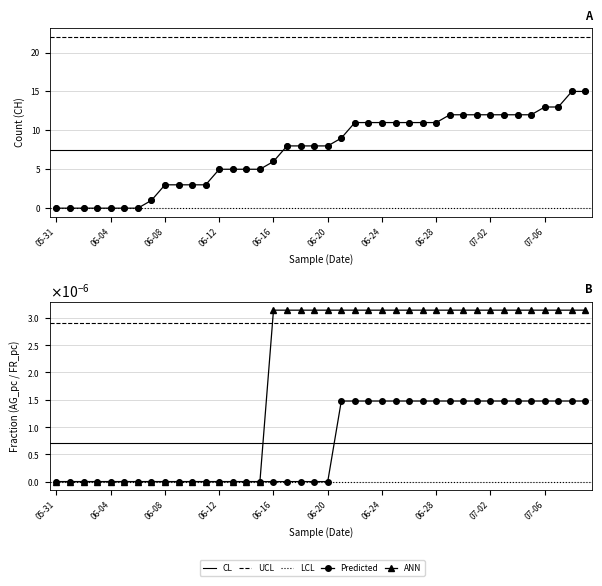

Which series has the largest Y range (max minus min)?

CH